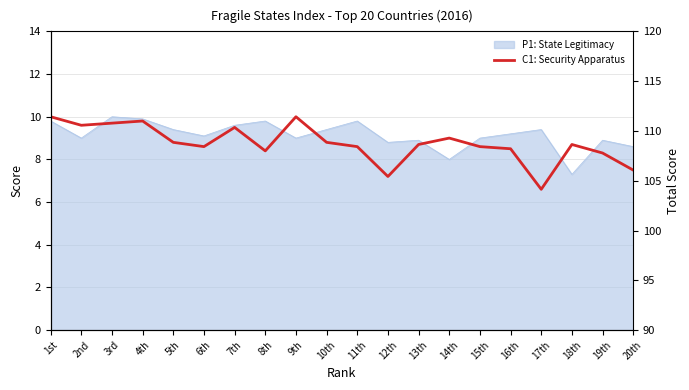

Reading right to left, what are all the values shown in this chart?

7.5	8.3	8.7	6.6	8.5	8.6	9.0	8.7	7.2	8.6	8.8	10.0	8.4	9.5	8.6	8.8	9.8	9.7	9.6	10.0